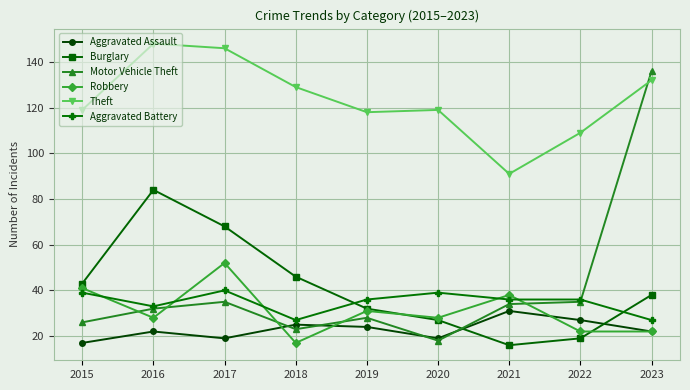

How many interior local peaks does the Aggravated Assault series have?

3